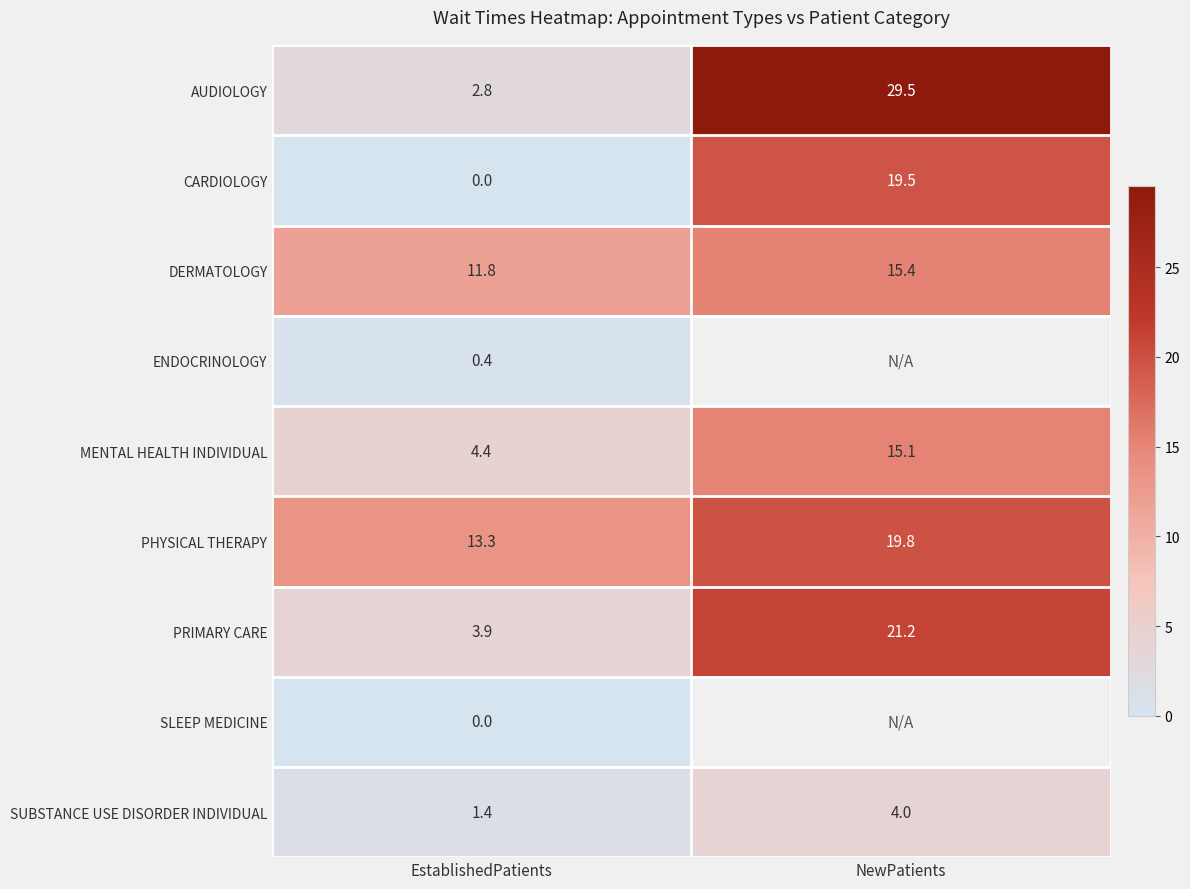

Where is SUBSTANCE USE DISORDER INDIVIDUAL nearest to the value 2?

EstablishedPatients